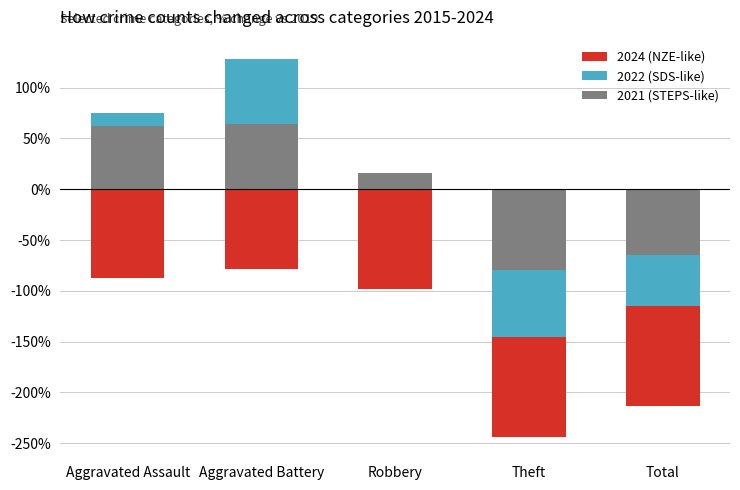

What is the label of the 3rd bar from the right?

Robbery